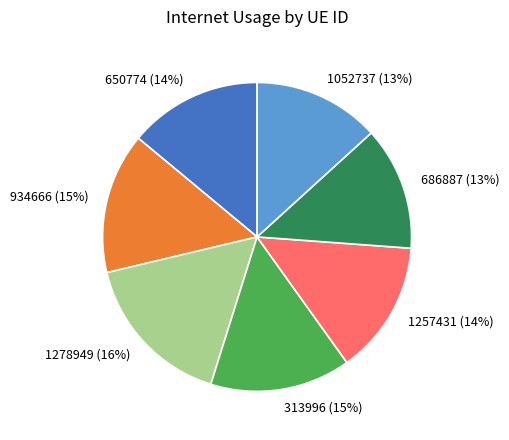

Is the sum of 934666 (15%) and 650774 (14%) greater than half?

No